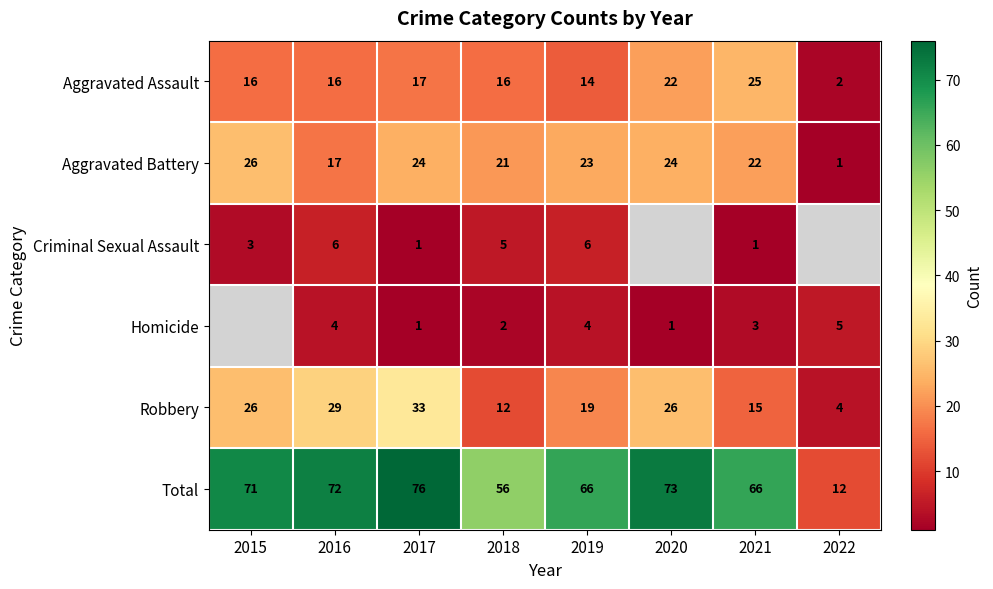

What is the difference between the maximum and second lowest values in the Aggravated Battery series?

9